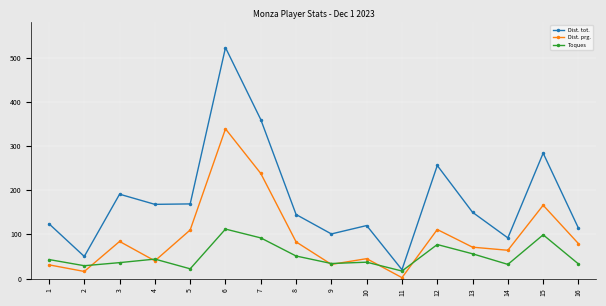

Where do Dist. prg. and Toques first cross each other?

2 and 3